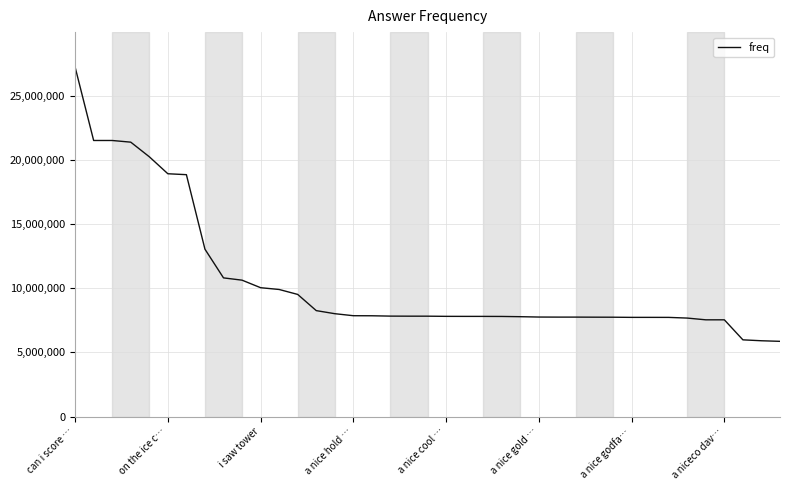

What is the minimum value shown in the chart?

5859810